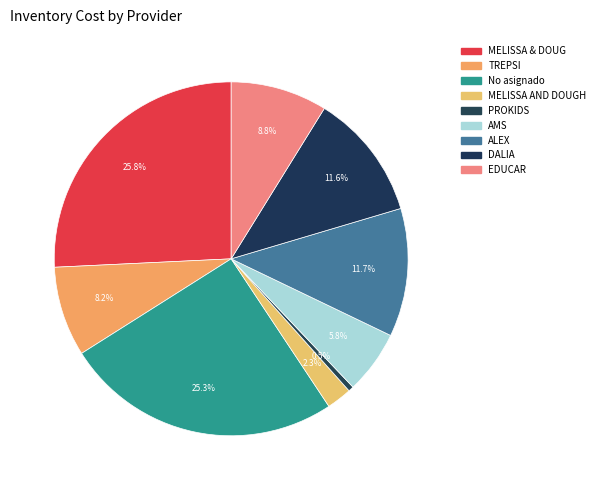

How many slices are in this pie chart?

9